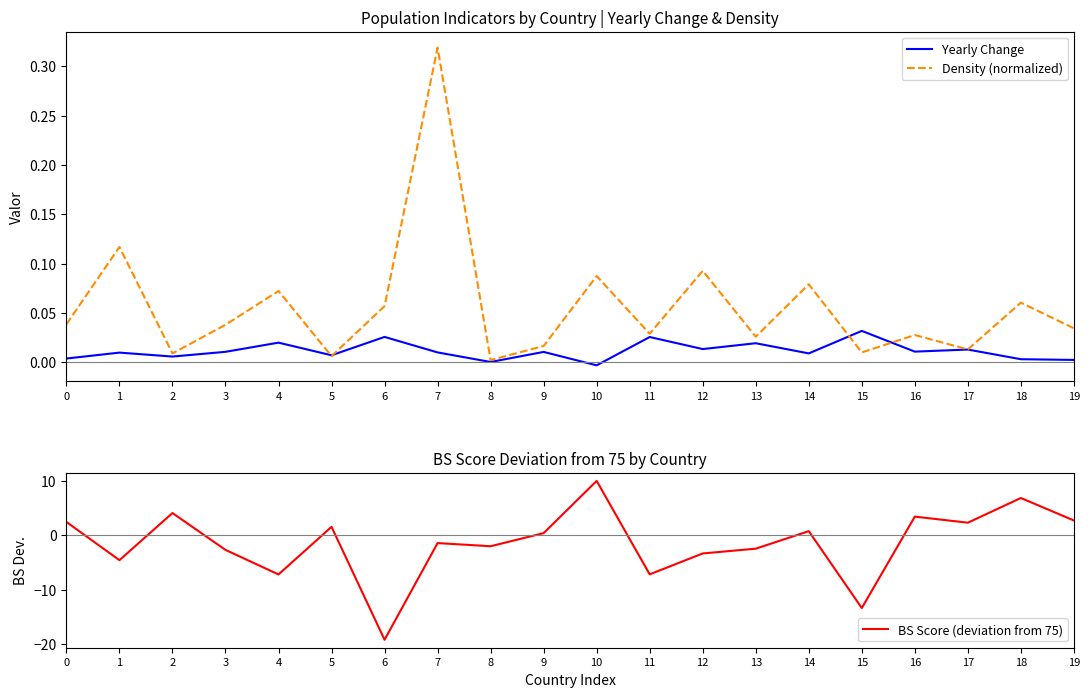

True or false: Yearly Change has a value of 0.0 at 5.

False